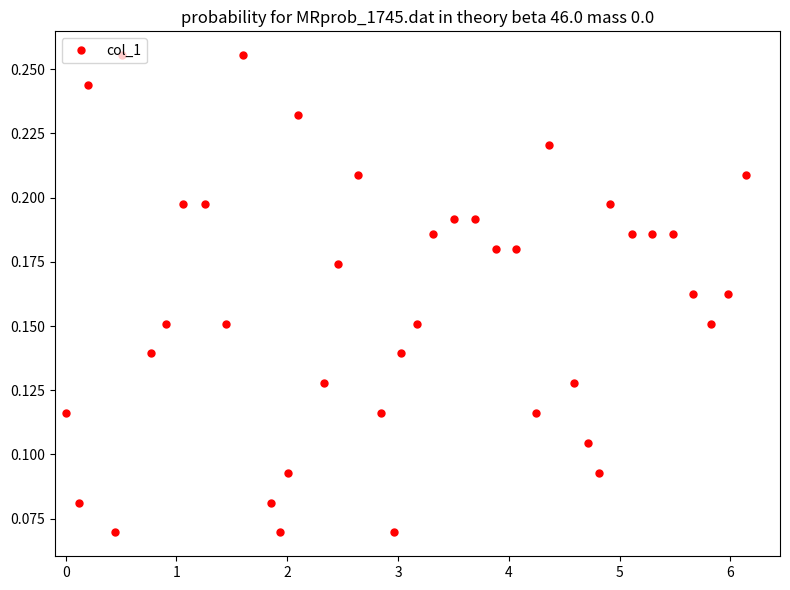

True or false: the data has more than 2 interior local peaks.

True